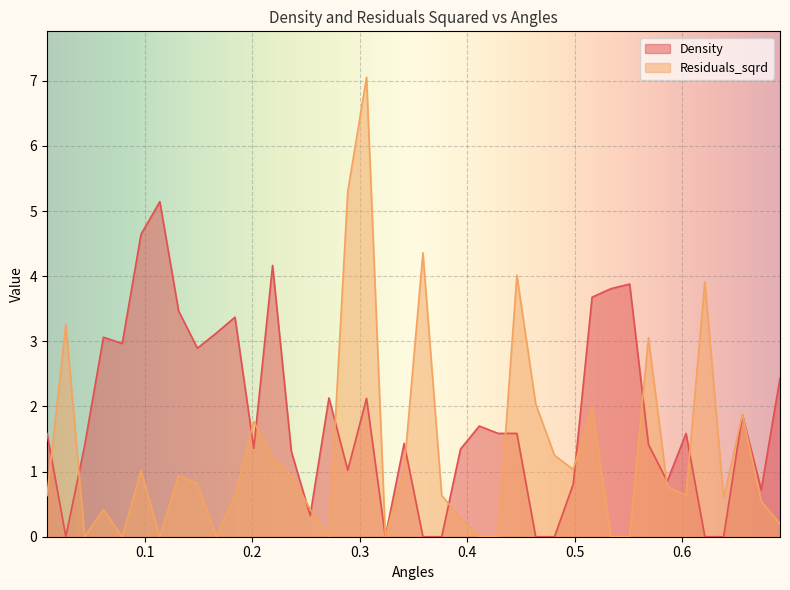

List the series in order of their overall mean, lowest first.

Residuals_sqrd, Density